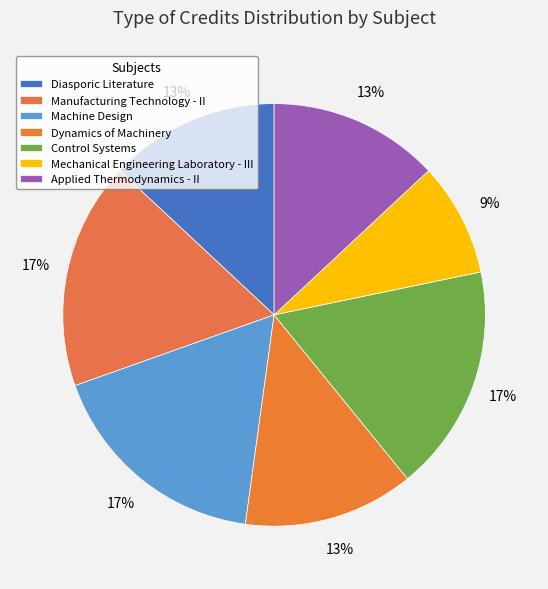

What is the smallest slice in the pie chart?

Mechanical Engineering Laboratory - III